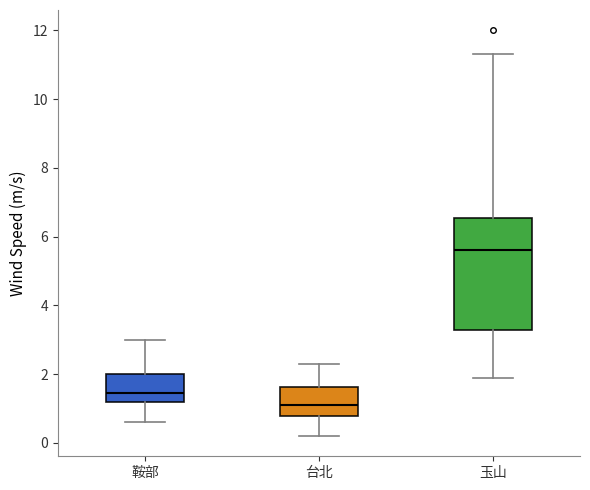

Where does the median line of the box for 玉山 sit on the y-axis? The values are not printed on the chart, so give them approximately, as read against the axis.

5.6